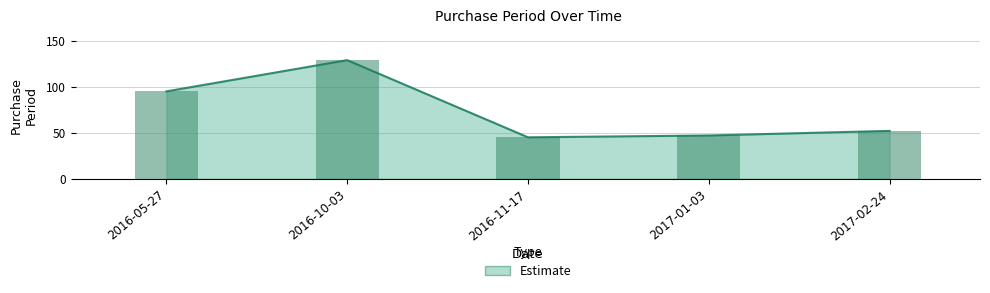

List the labels in order of value, largest first.

2016-10-03, 2016-05-27, 2017-02-24, 2017-01-03, 2016-11-17